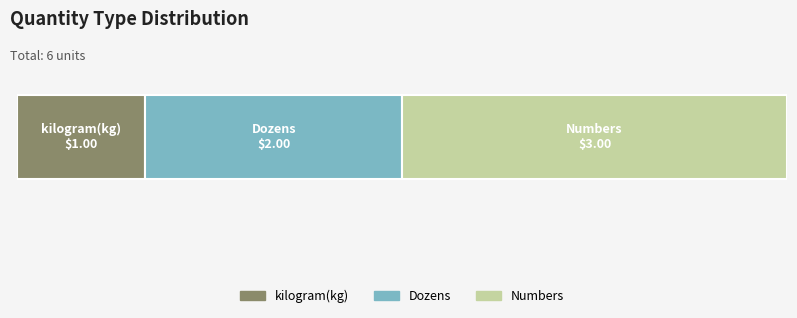

What is the label of the 3rd bar from the left?

Numbers